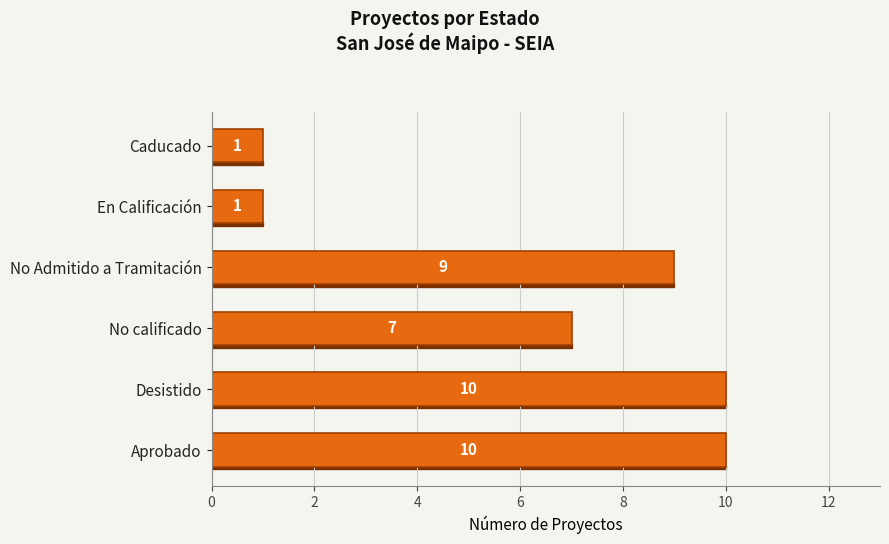

What is the sum of all values?

38